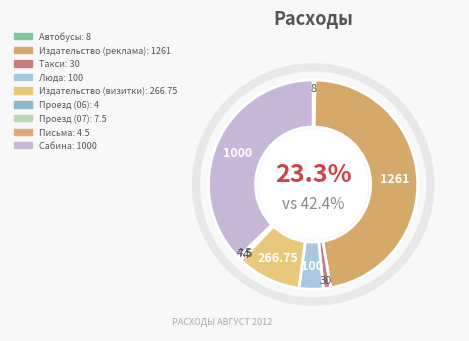

What is the total percentage of Люда and Издательство (реклама)?

50.8%